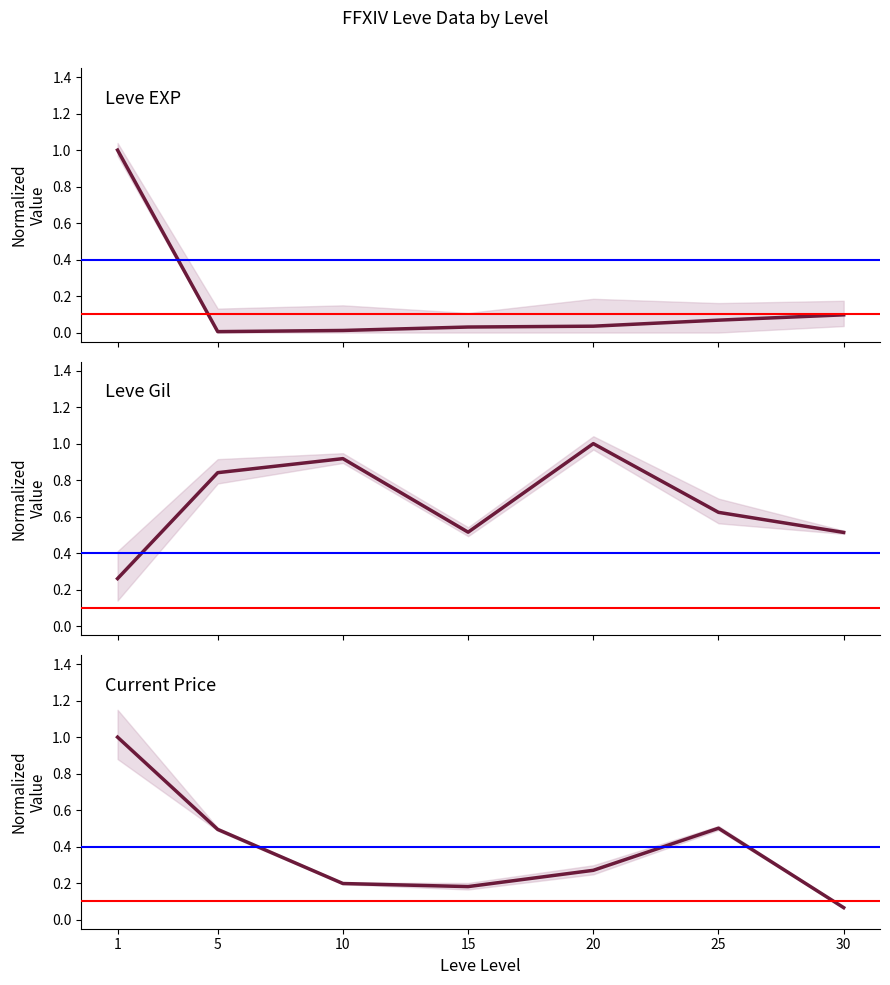

How many interior local valleys does the Leve Gil series have?

1